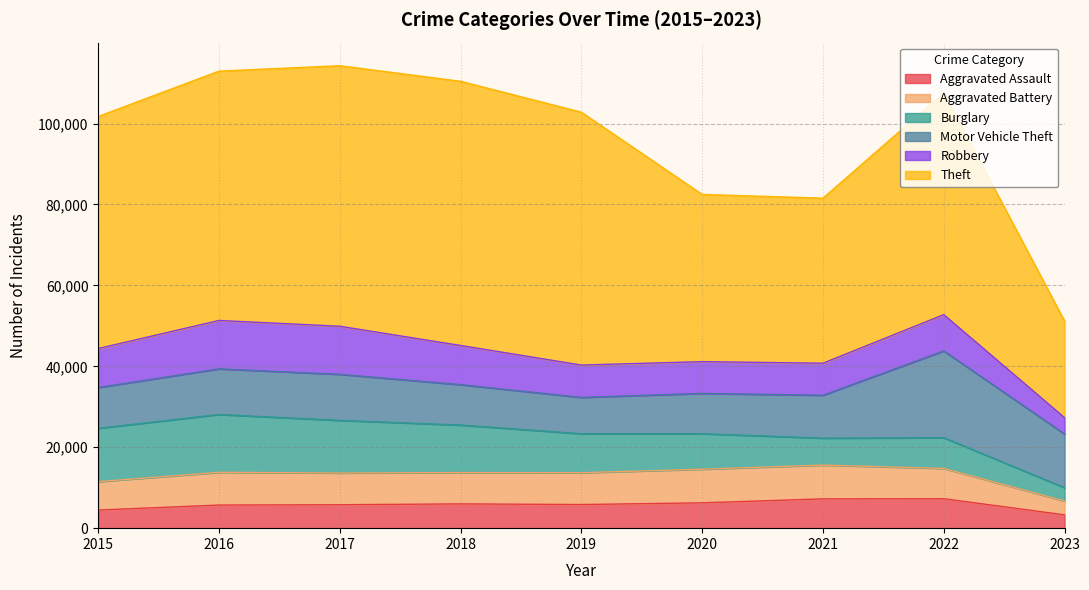

Rank the series by their maximum value, from highest to lowest.

Theft, Motor Vehicle Theft, Burglary, Robbery, Aggravated Battery, Aggravated Assault